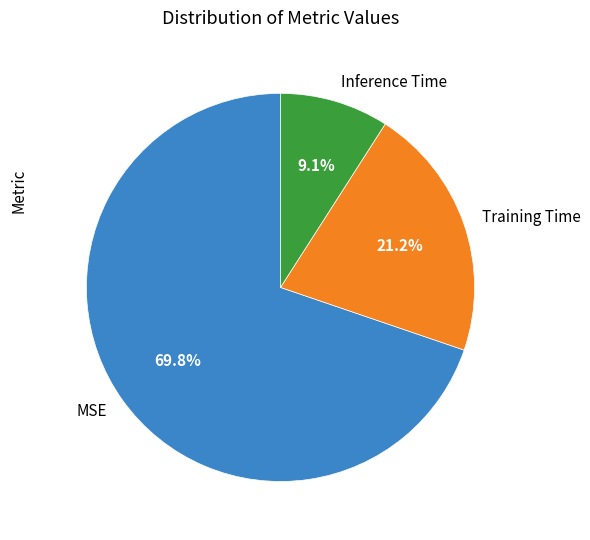

What is the total percentage of Inference Time and MSE?

78.8%